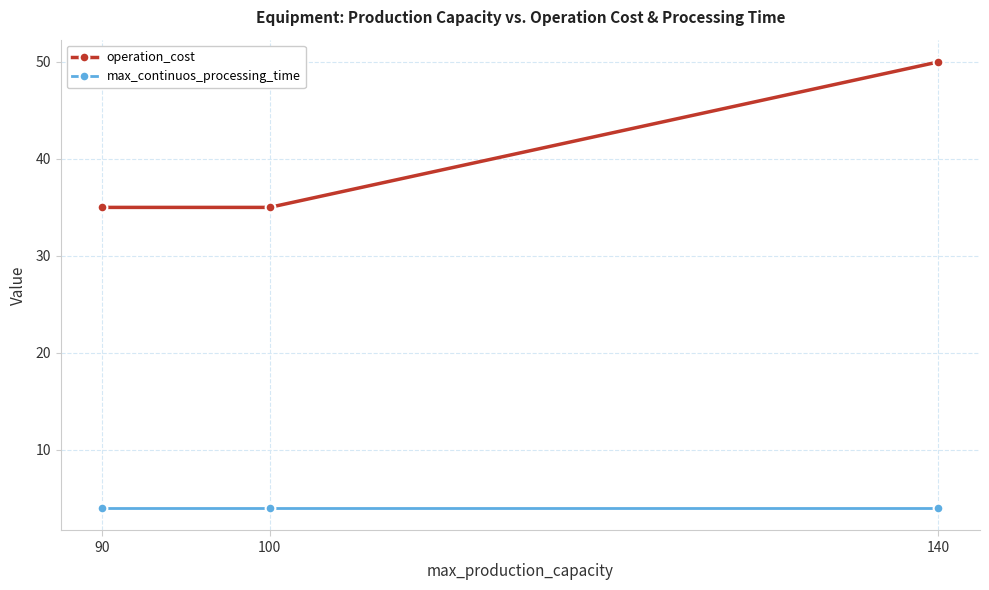

Which series changed the most between 90 and 140?

operation_cost